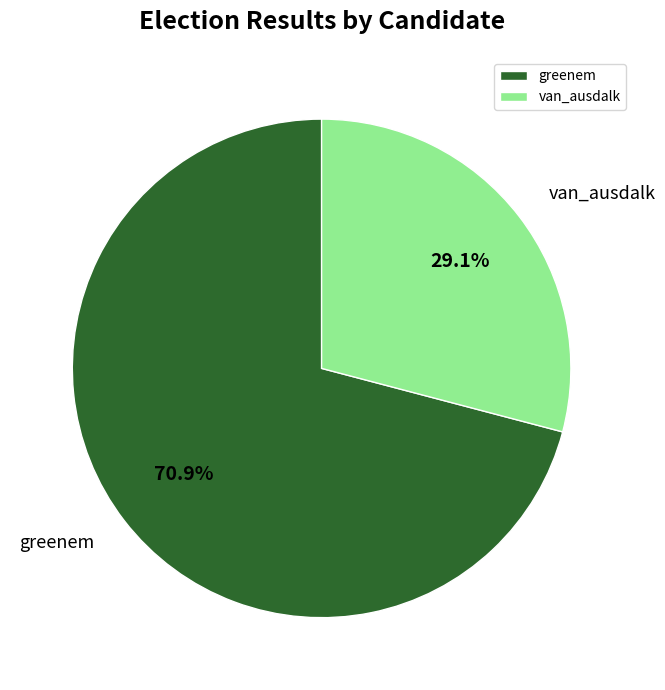

Which category has the biggest portion of the pie?

greenem